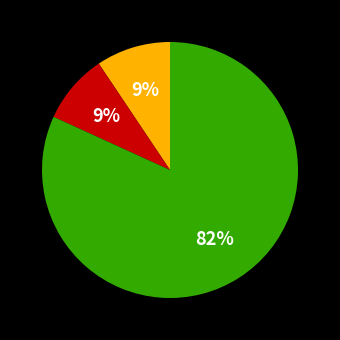

To the nearest percent, what is the average slice percentage?

33%